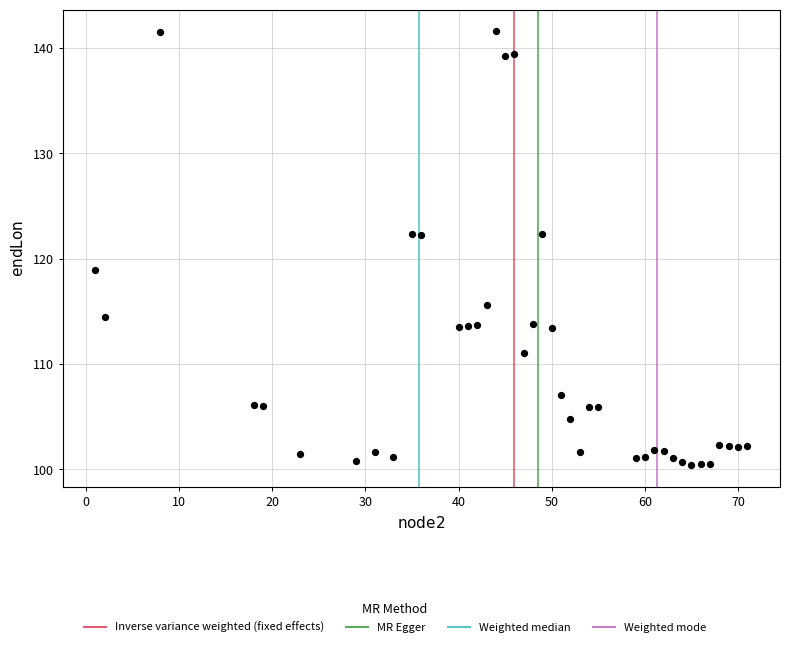

What is the range of Y values (max minus min)?

41.2